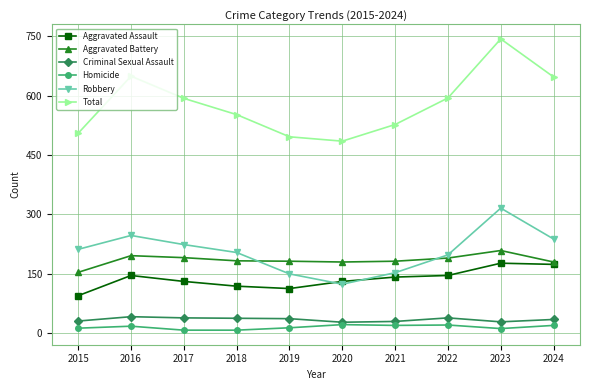

What value does the Robbery series have at 2020?

124